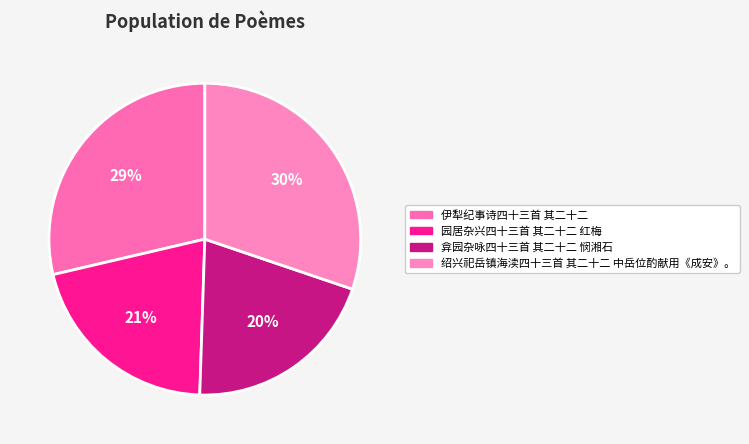

Rank the categories by value from highest to lowest.

绍兴祀岳镇海渎四十三首 其二十二 中岳位酌献用《成安》。, 伊犁纪事诗四十三首 其二十二, 园居杂兴四十三首 其二十二 红梅, 弇园杂咏四十三首 其二十二 悯湘石